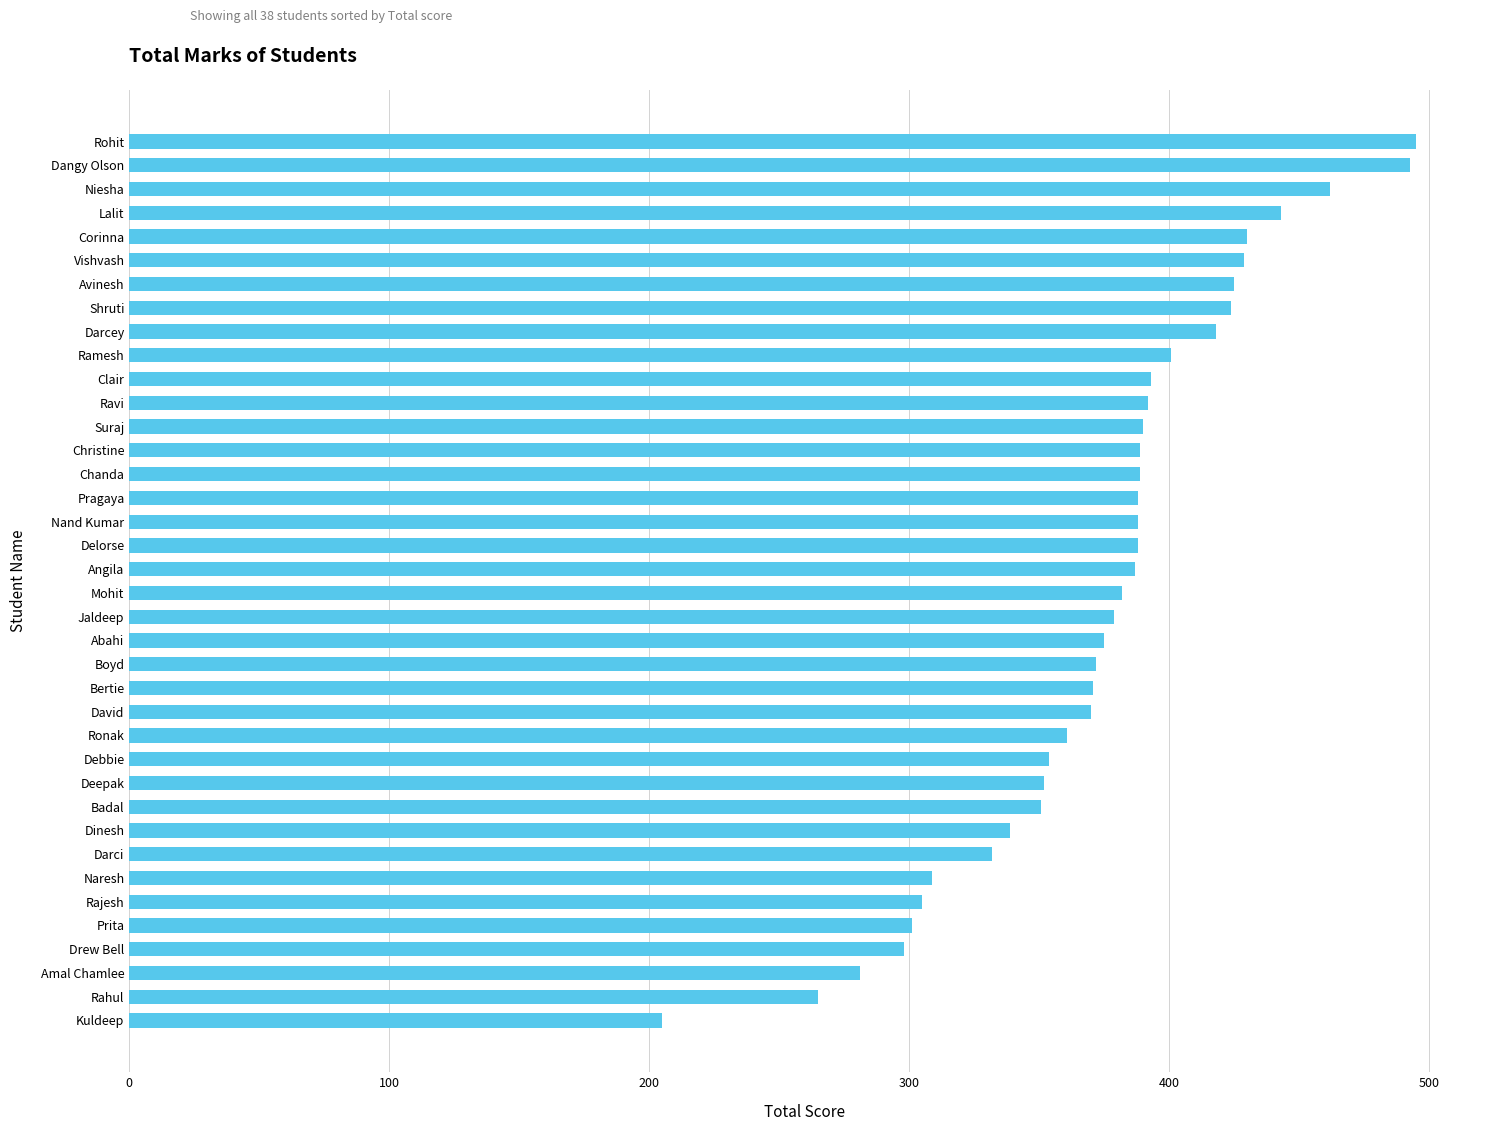

Read the value at Shruti, to the nearest 5.

425